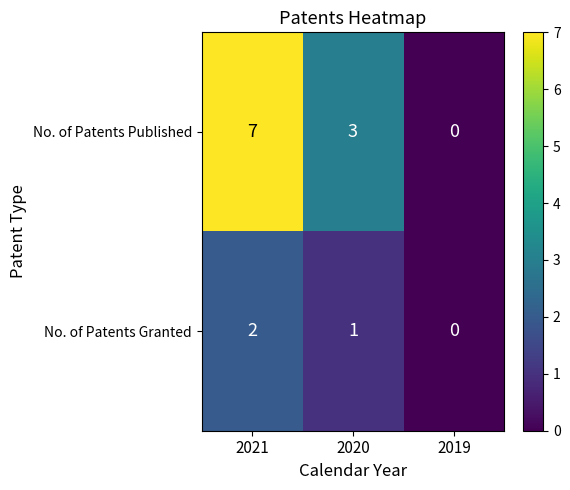

What is the maximum value shown in the chart?

7